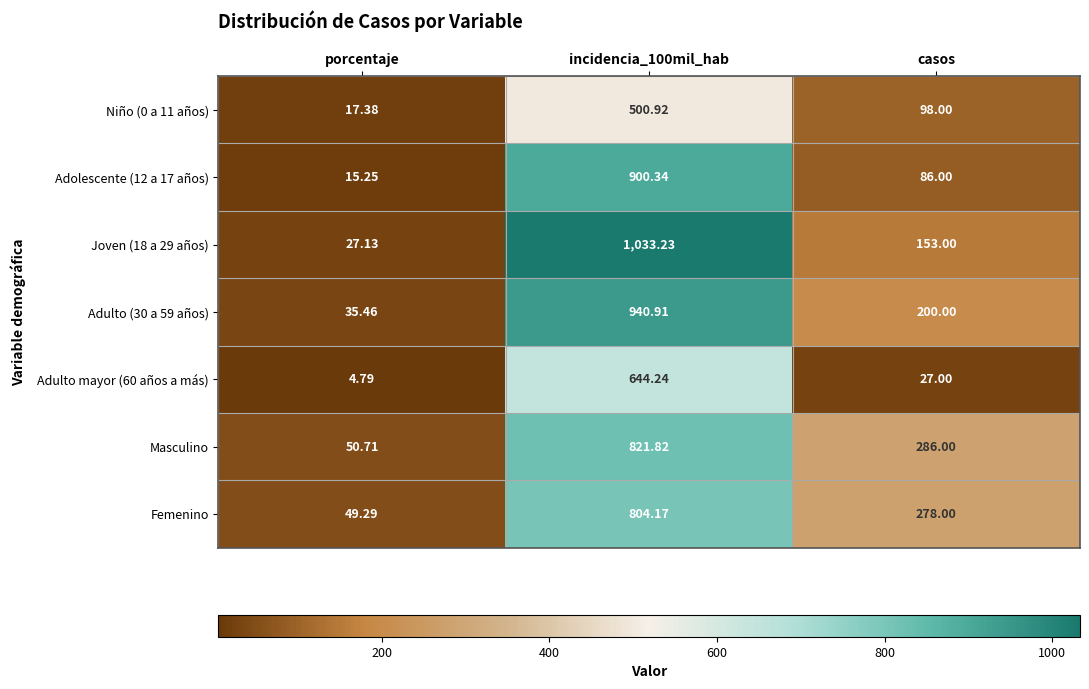

Between porcentaje and casos, which series saw the biggest shift?

Masculino